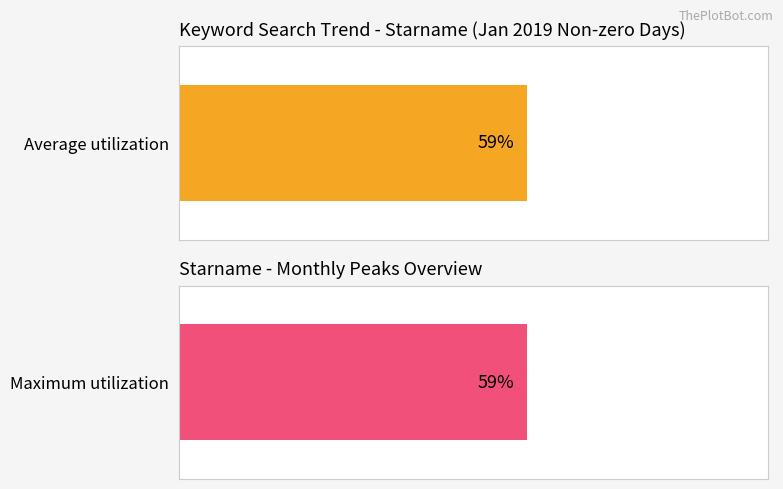

Read the Maximum utilization value at 2019/01/01.

59